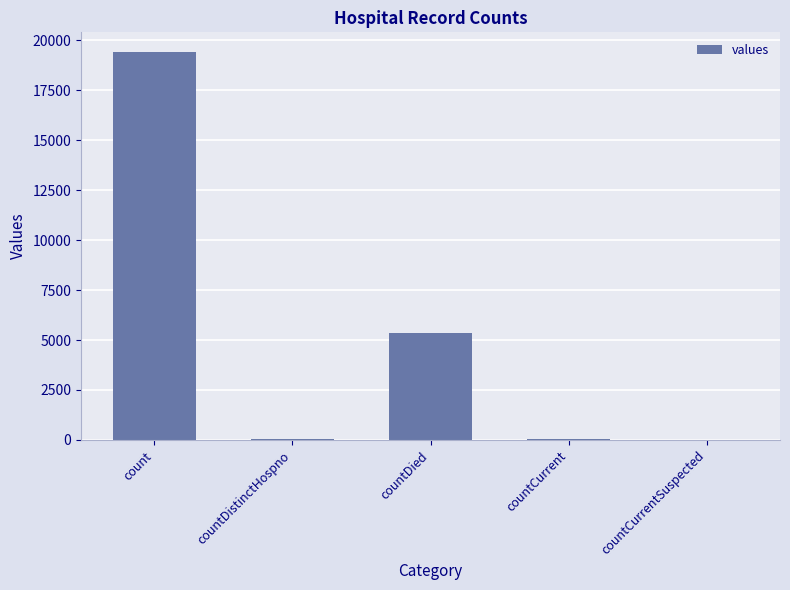

Between count and countCurrentSuspected, which is larger?

count